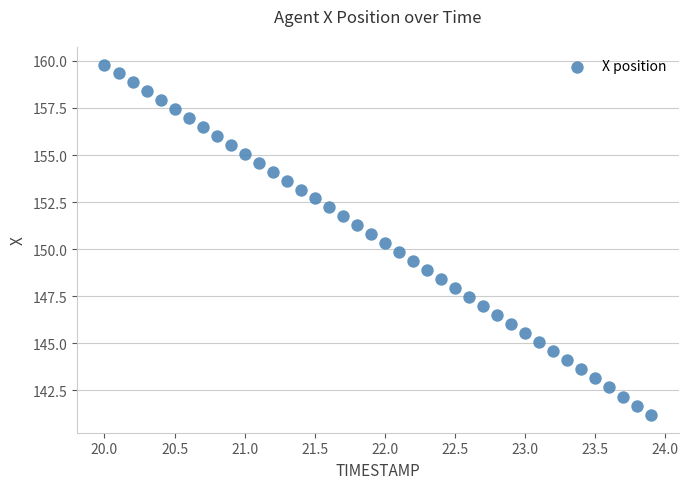

What is the range of Y values (max minus min)?

18.6